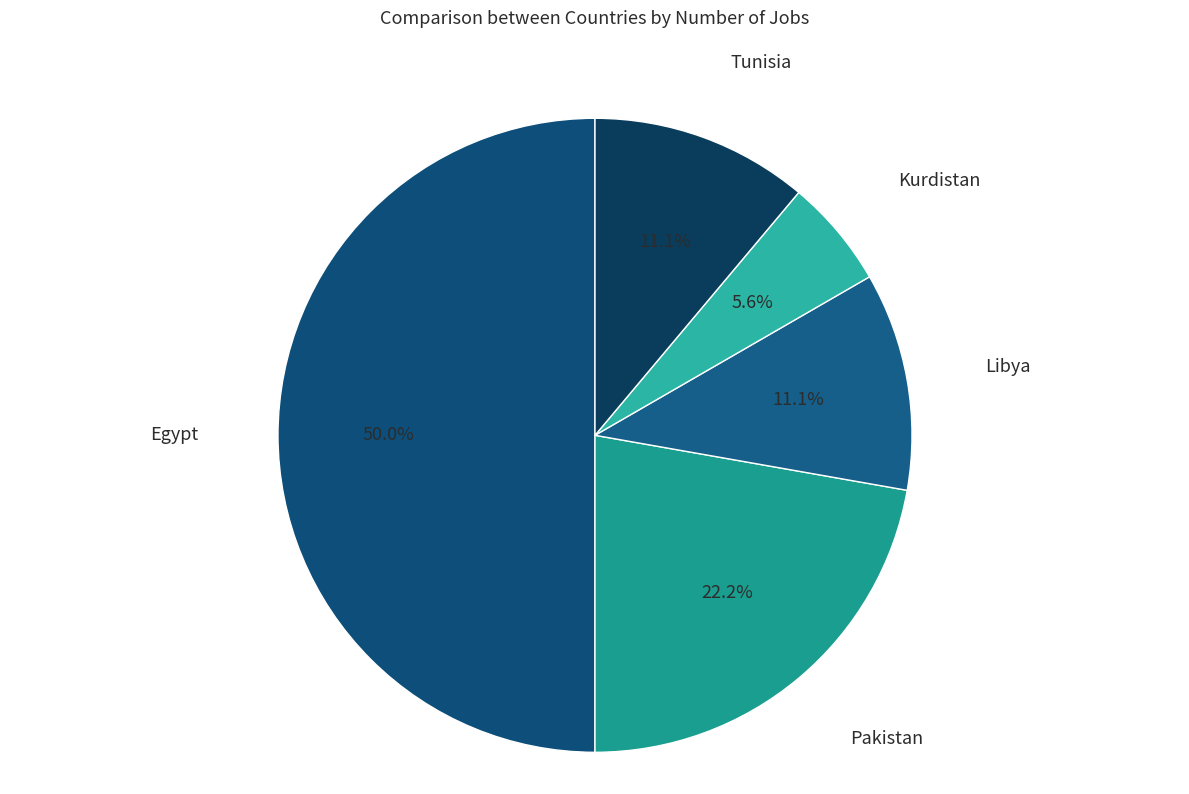

To the nearest percent, what is the average slice percentage?

20%